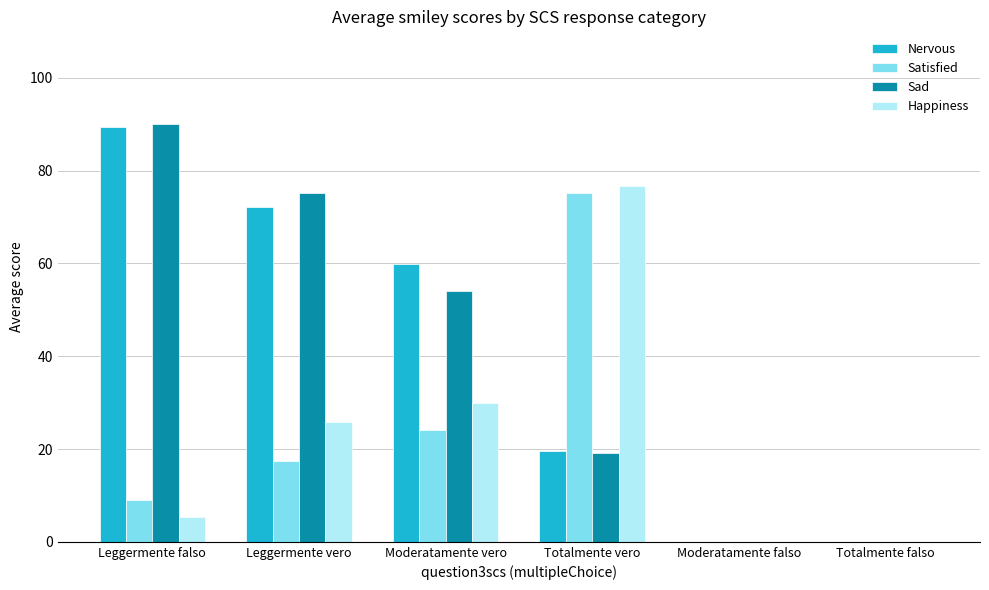

What are all the series names shown in the legend?

Nervous, Satisfied, Sad, Happiness